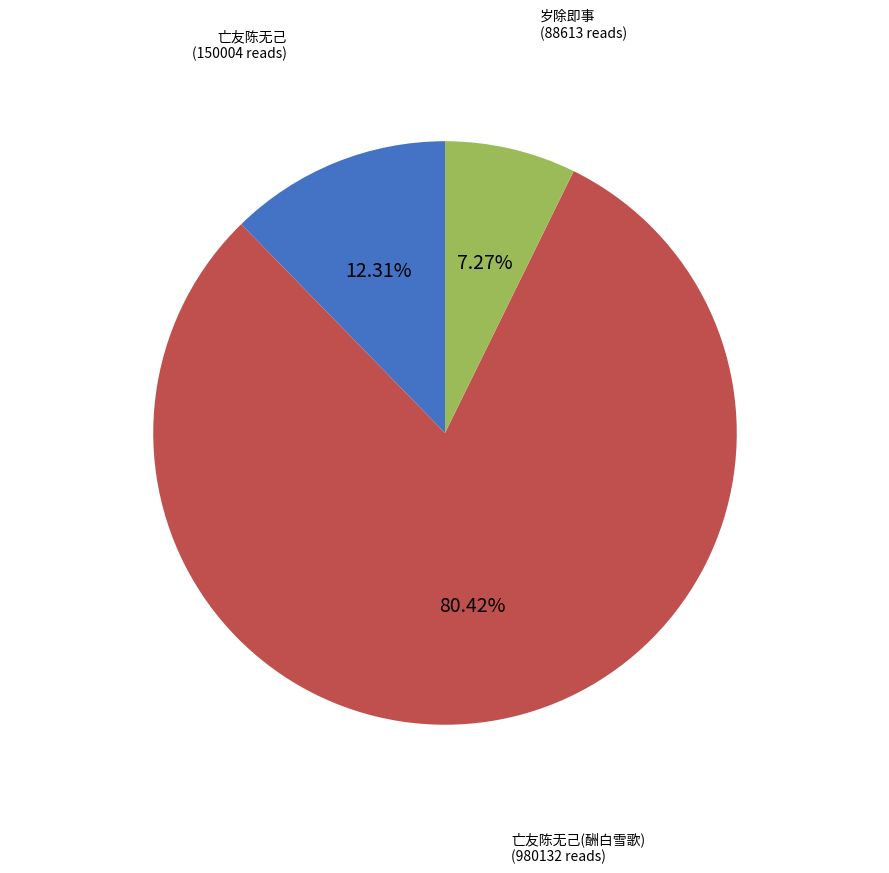

Does any single category account for the majority?

Yes